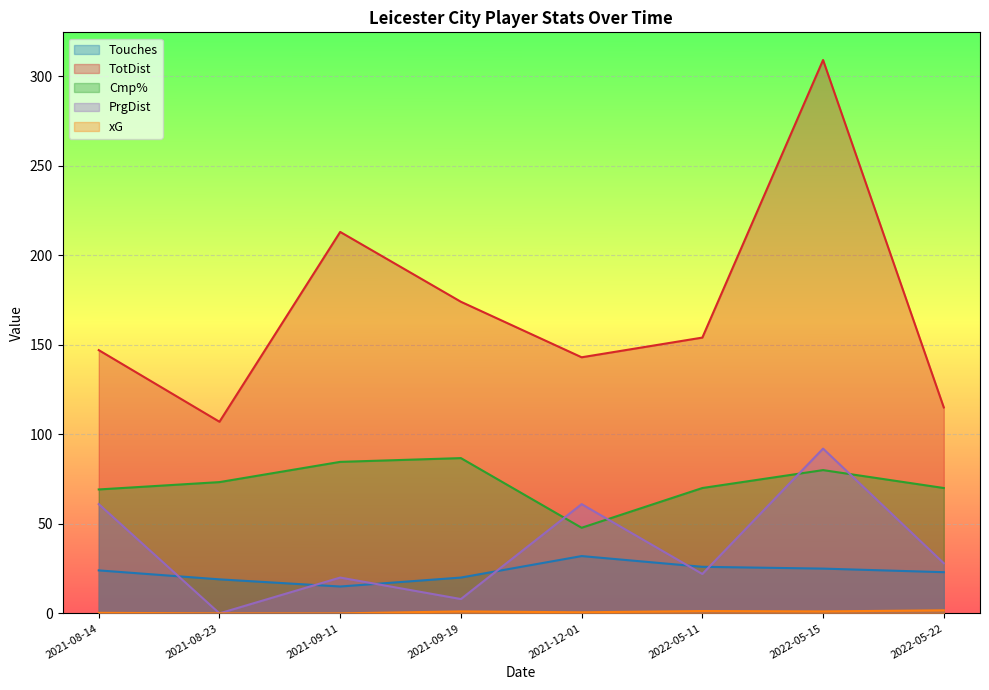

What is the difference between the second highest and second lowest values in the TotDist series?

98.0